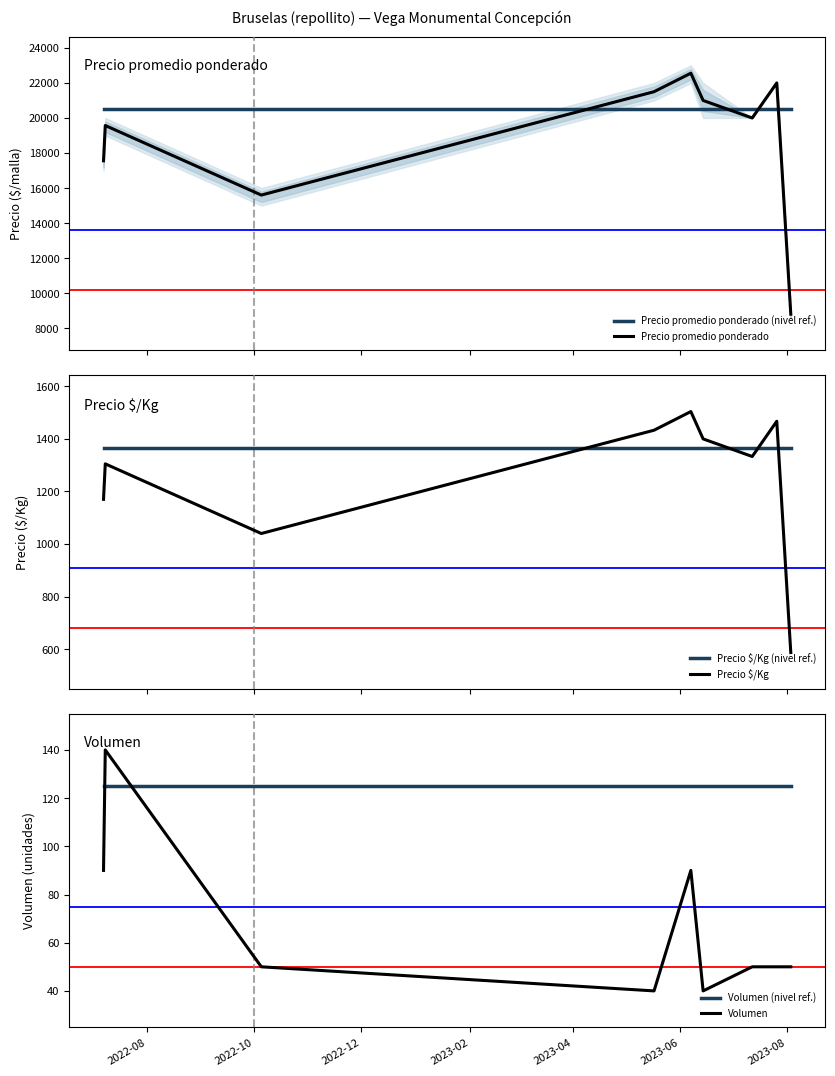

What is the maximum value for Precio promedio ponderado (nivel ref.)?

20492.6